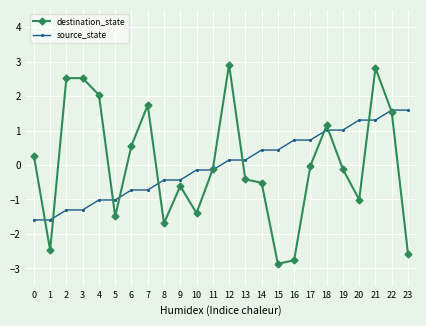

At how many categories does at least one series exceed 0?

18